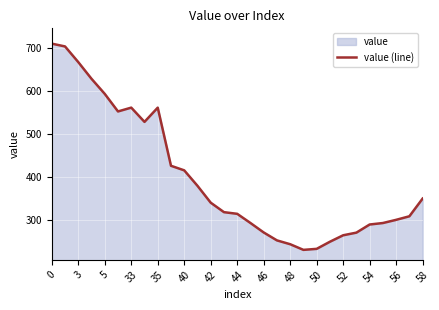

Count the number of data series in this chart.

1